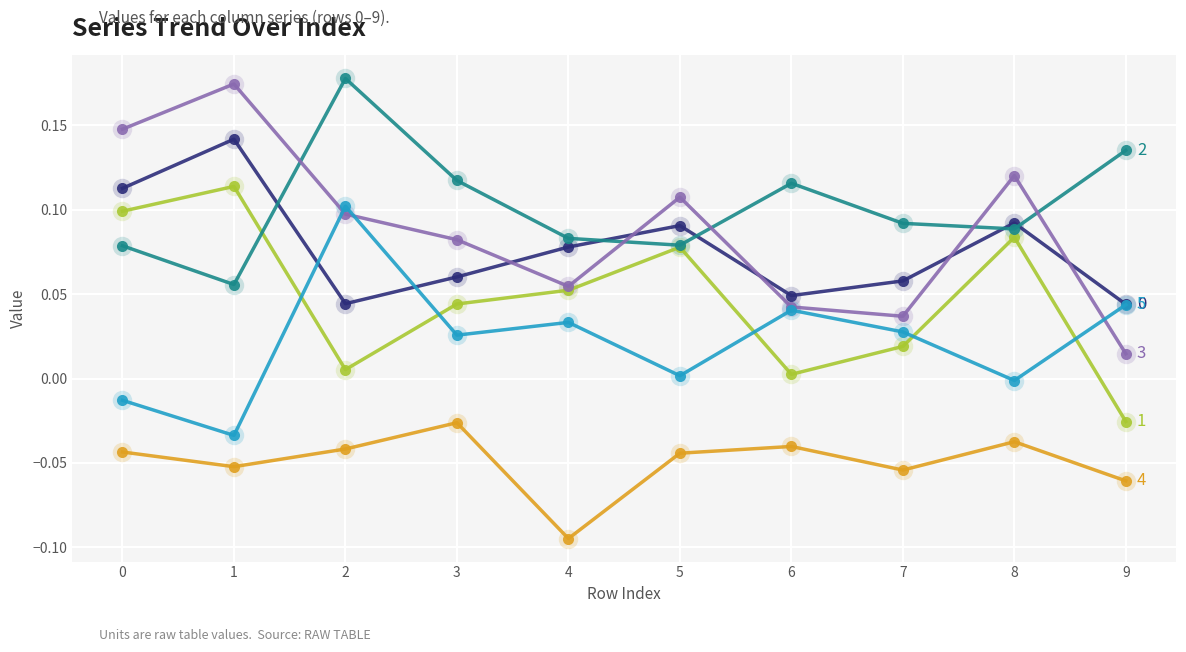

Which label corresponds to the smallest value in the chart?

4